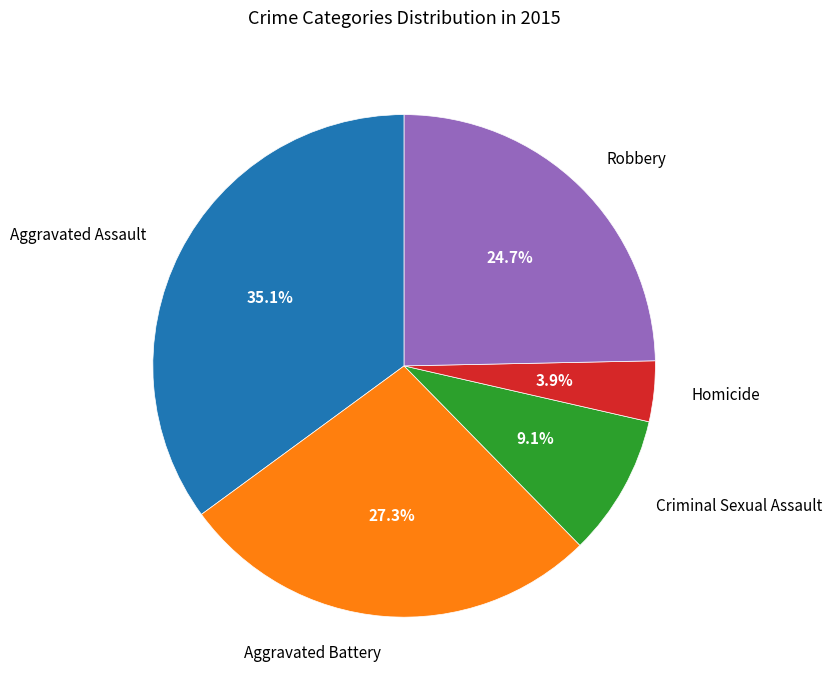

To the nearest percent, what portion does Criminal Sexual Assault represent?

9%